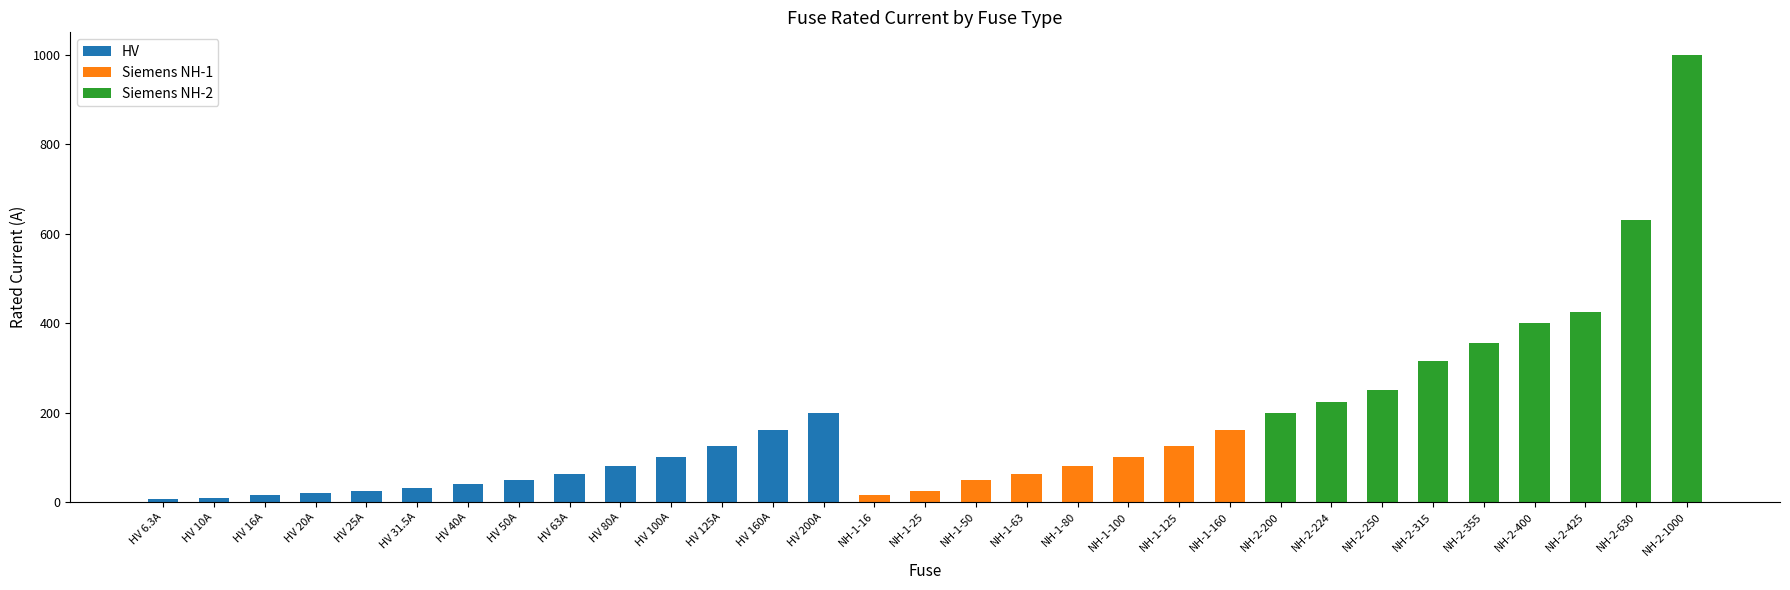

At which label does HV reach its peak?

HV 200A